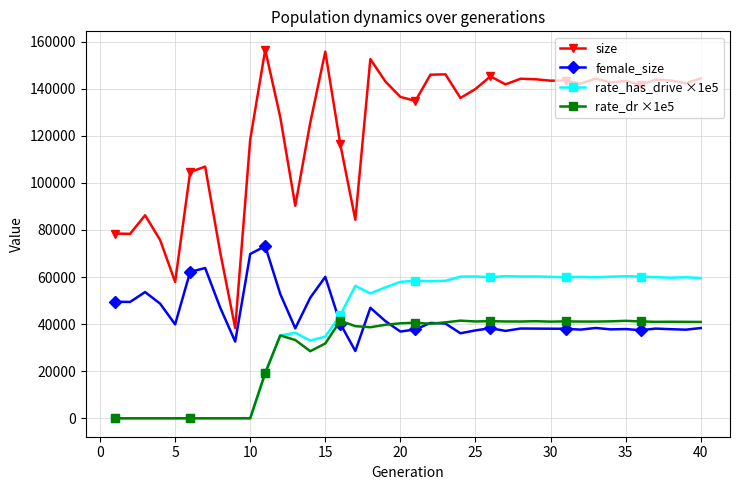

Which series has the largest total across all categories?

size